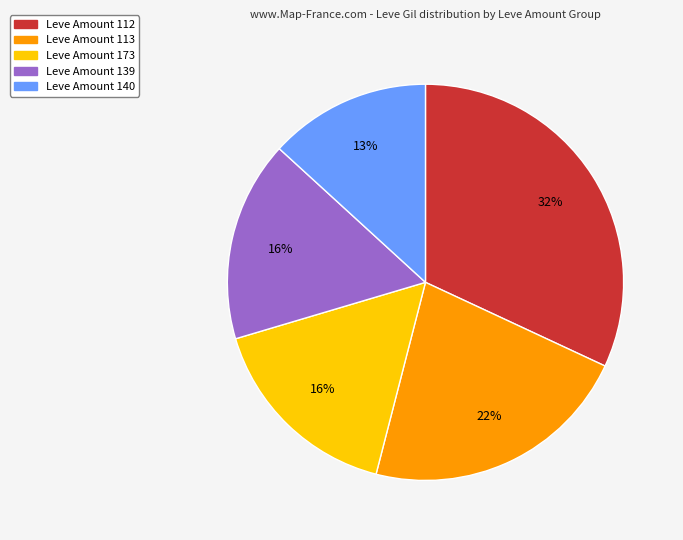

Is there a majority slice in this chart?

No